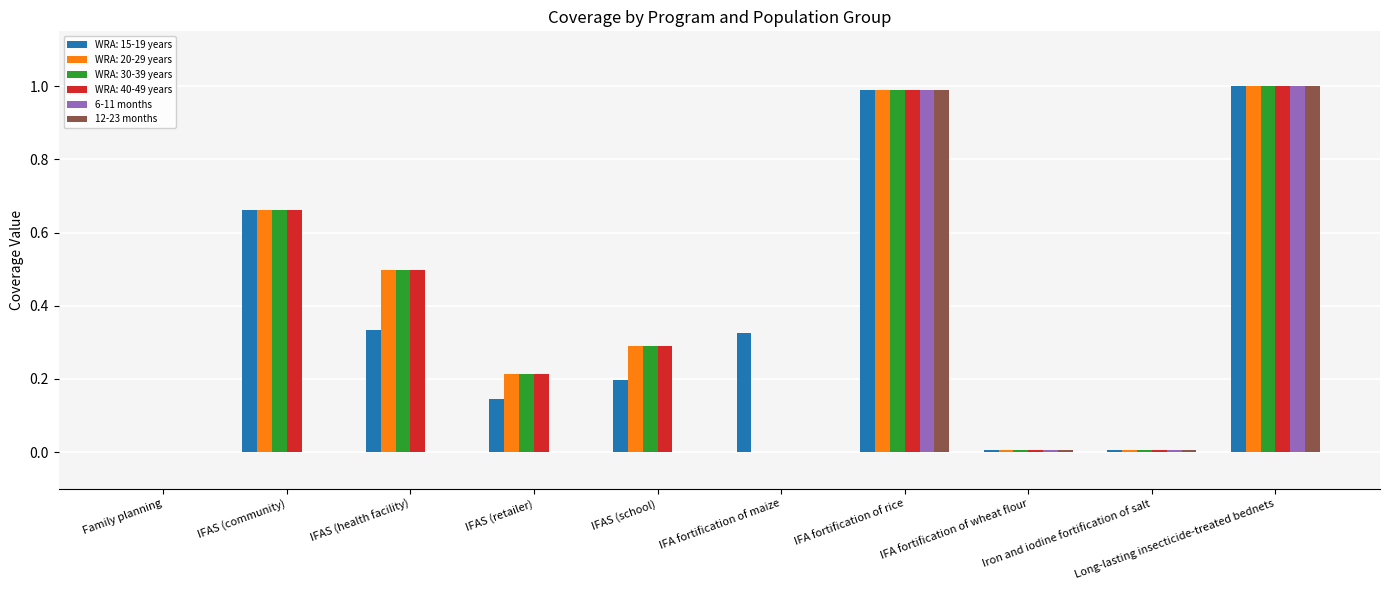

What is the highest value of the 12-23 months series?

1.0